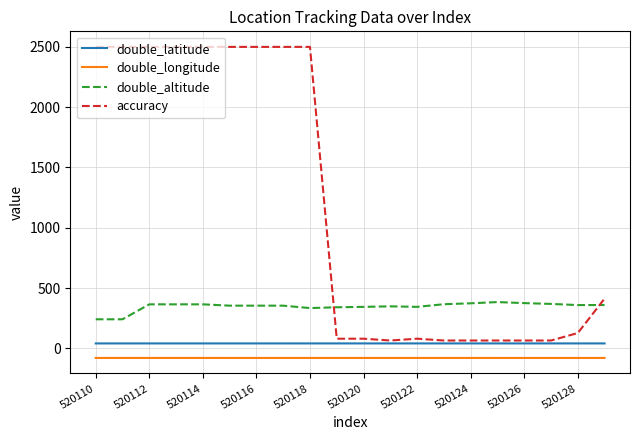

Which series has the largest range (max minus min)?

accuracy